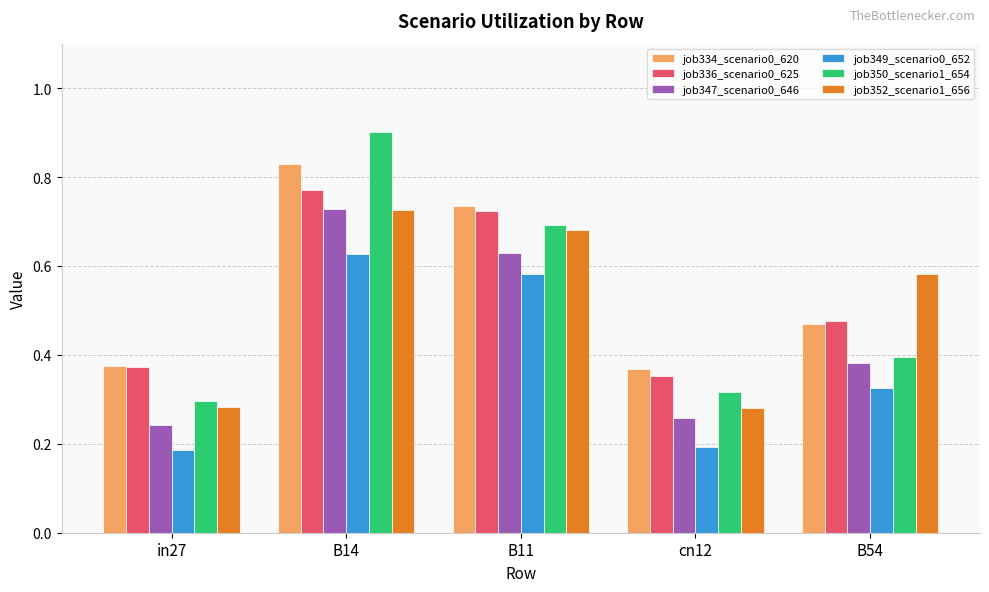

Which series has the widest spread of values?

job350_scenario1_654